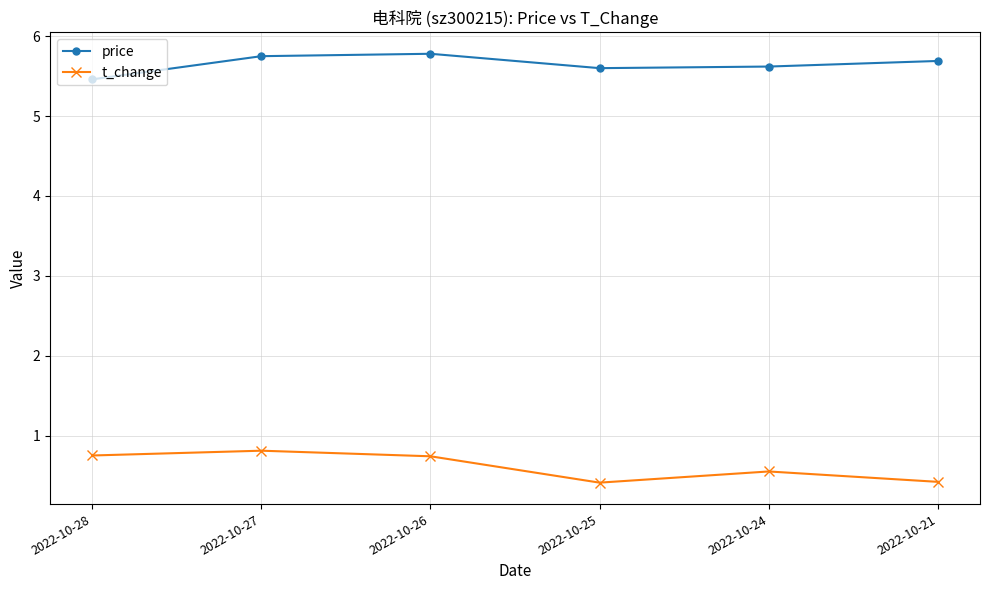

Does the chart have visible grid lines?

Yes